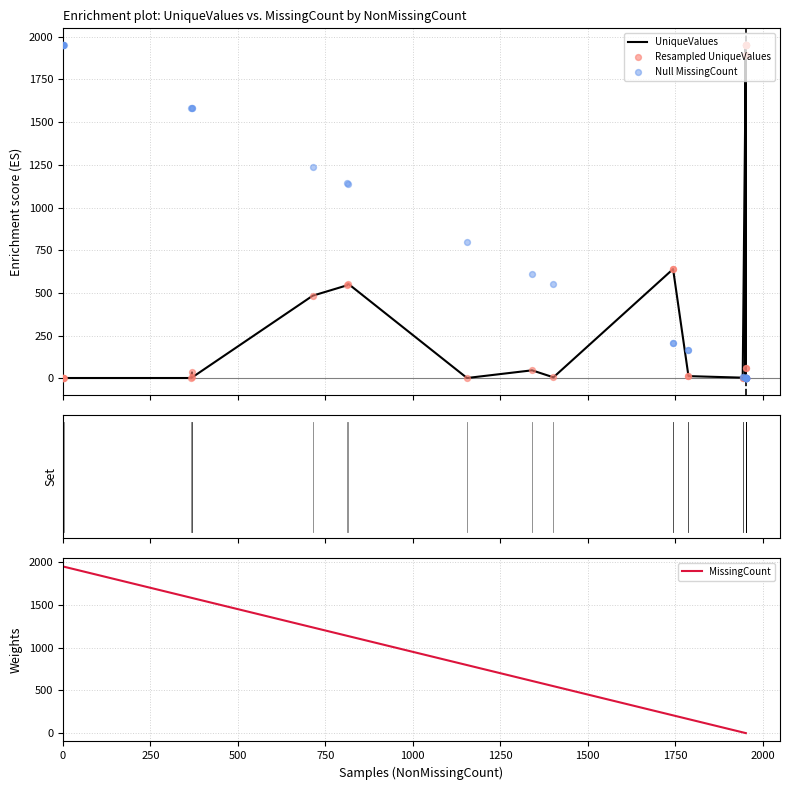

Is the value of Null MissingCount at 31 greater than the value of Resampled UniqueValues at 37?

No